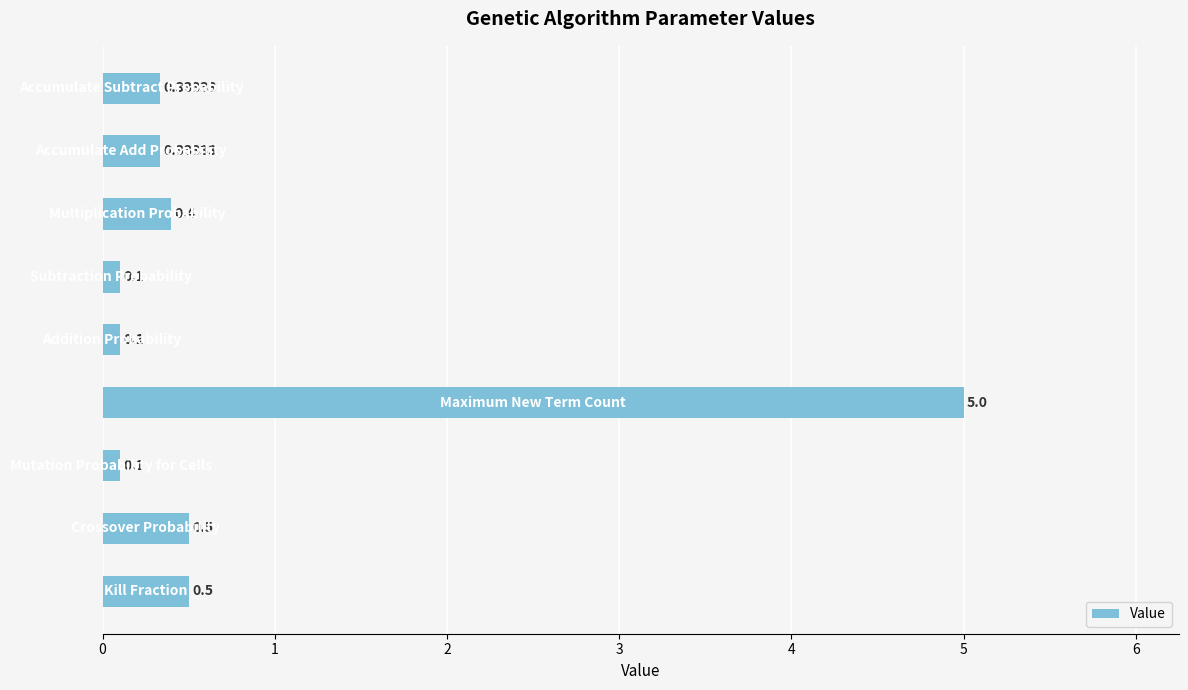

How many distinct data groups are displayed?

1